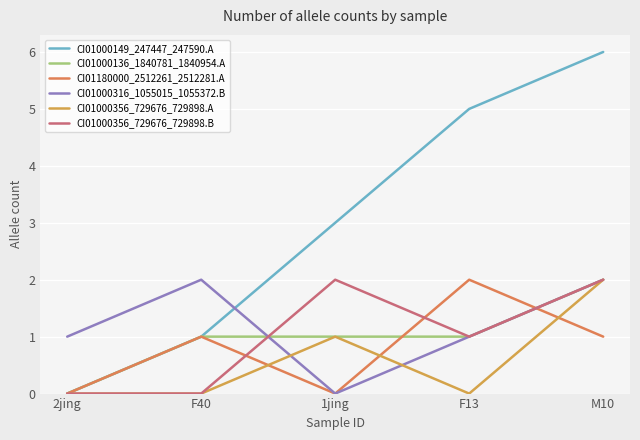

List the labels in order of CI01000356_729676_729898.A value, smallest first.

2jing, F40, F13, 1jing, M10